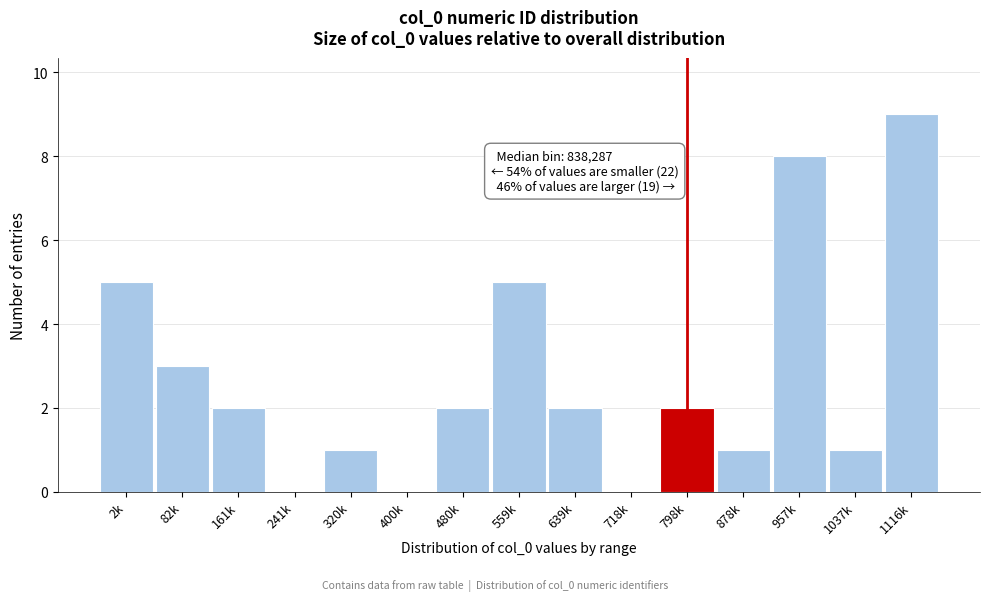

Reading left to right, extract all data points from this chart.

2k=5	82k=3	161k=2	241k=0	320k=1	400k=0	480k=2	559k=5	639k=2	718k=0	798k=2	878k=1	957k=8	1037k=1	1116k=9